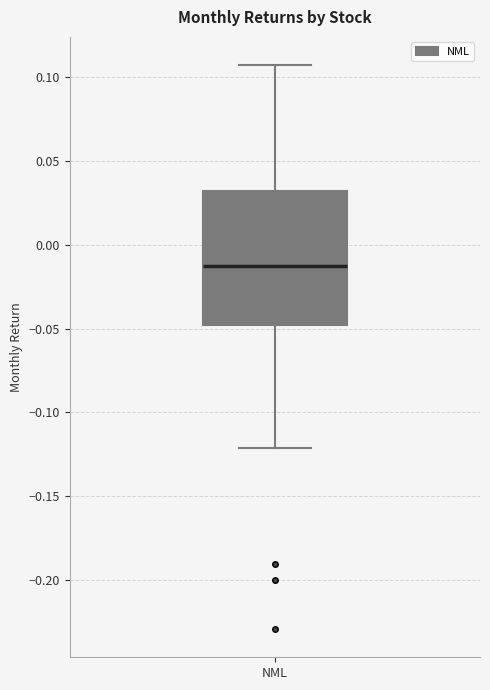

Transcribe this box plot: give where the median line is, the range the box spans, and where the two whiskers end, as read against the y-axis. The values are not printed on the chart, so give them approximately, as read against the axis.

median -0.015, box -0.050 to 0.030, whiskers -0.120 to 0.105